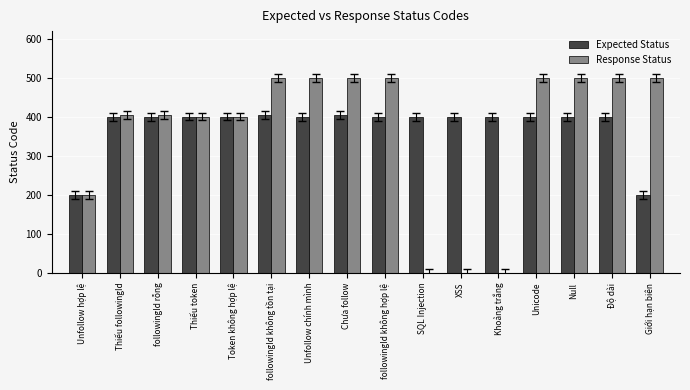

Which series has the largest range (max minus min)?

Response Status